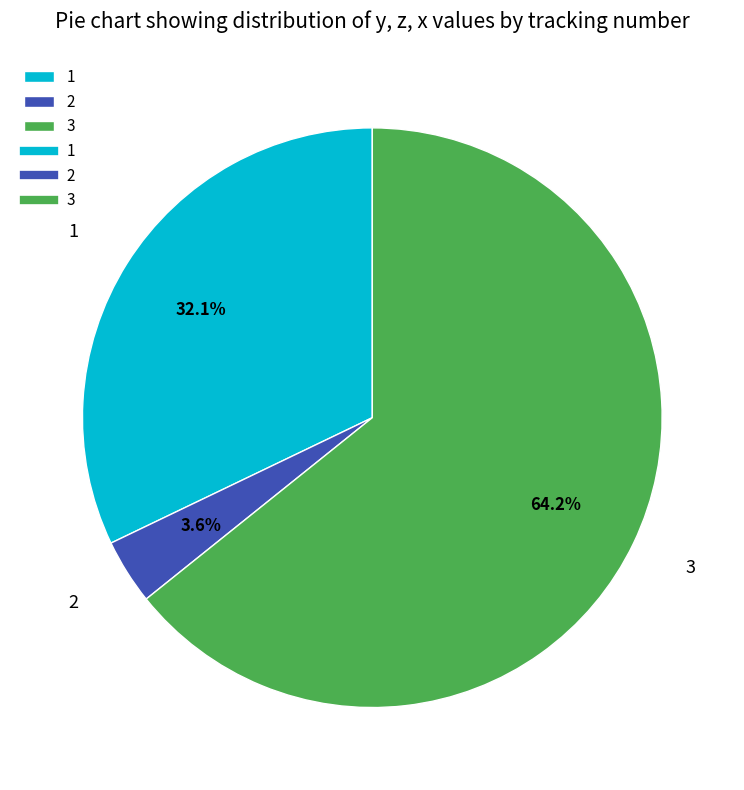

What is the smallest slice in the pie chart?

2